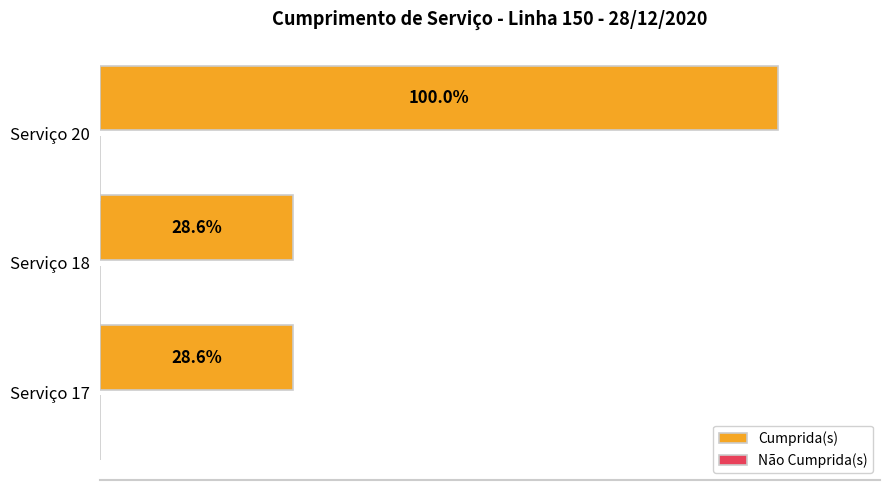

Does the chart contain any negative values?

No